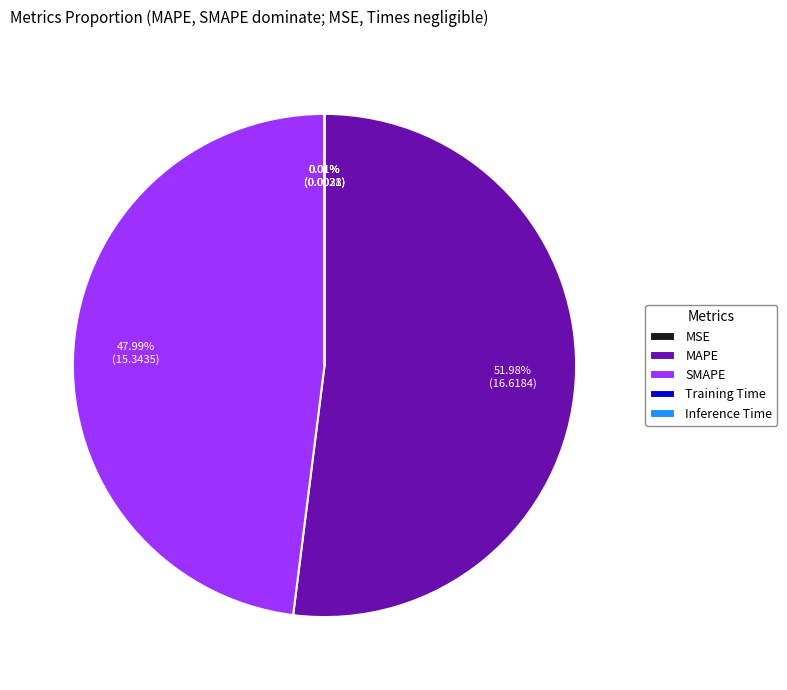

Which has a higher value, MAPE or SMAPE?

MAPE